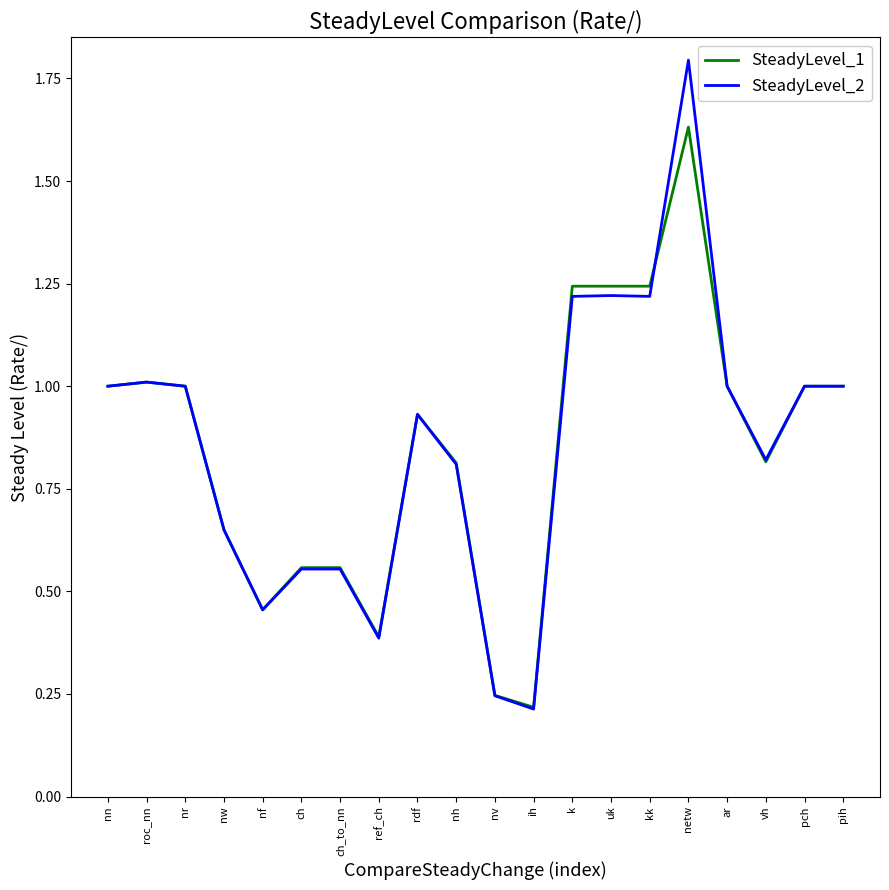

How many distinct data groups are displayed?

2